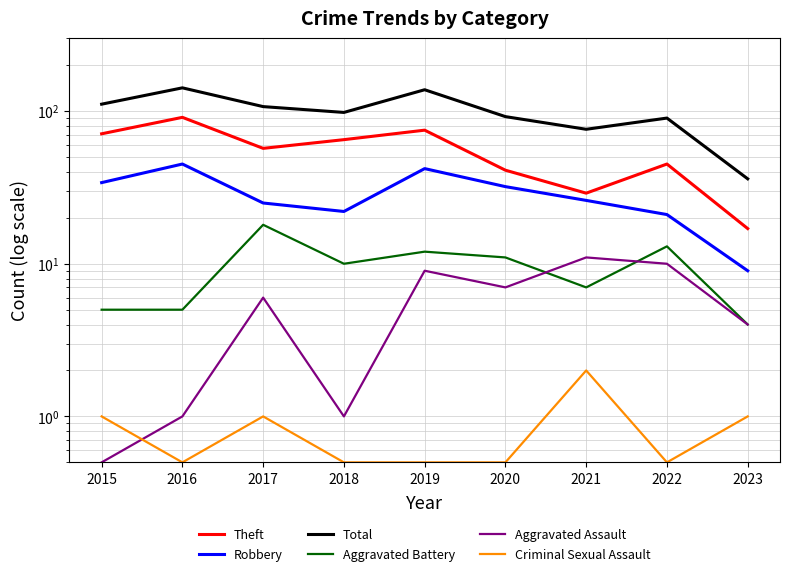

Between 2022 and 2016, which is larger?

2016